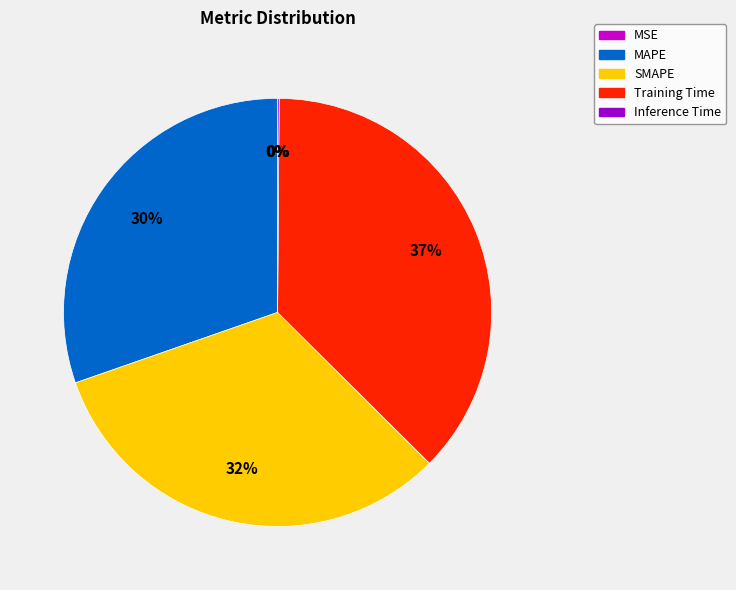

To the nearest percent, what portion does SMAPE represent?

32%